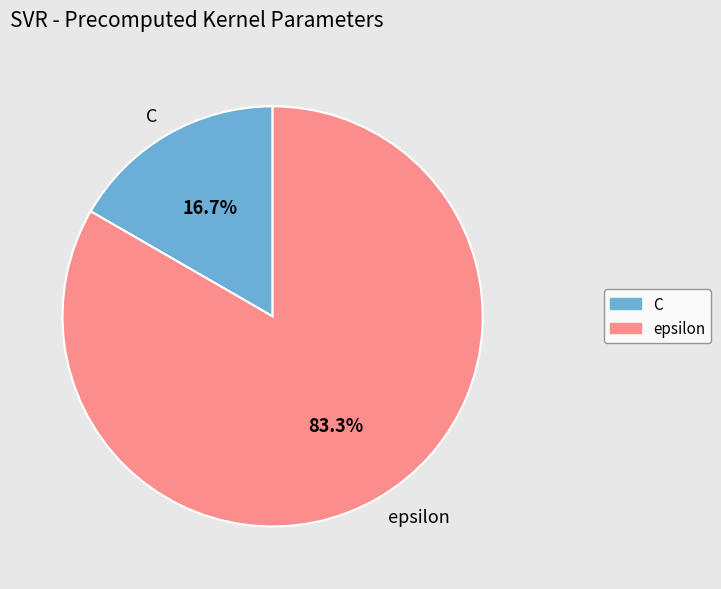

What portion of the pie excludes C?

83.3%